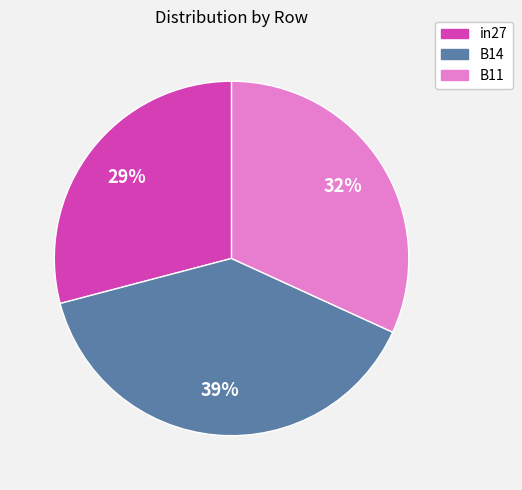

How many slices are in this pie chart?

3